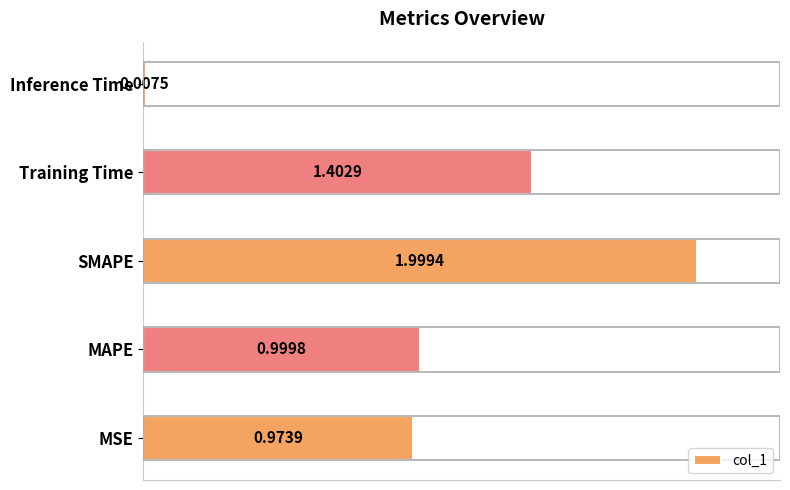

Approximately how many times larger is the value at SMAPE compared to Training Time?

1.4